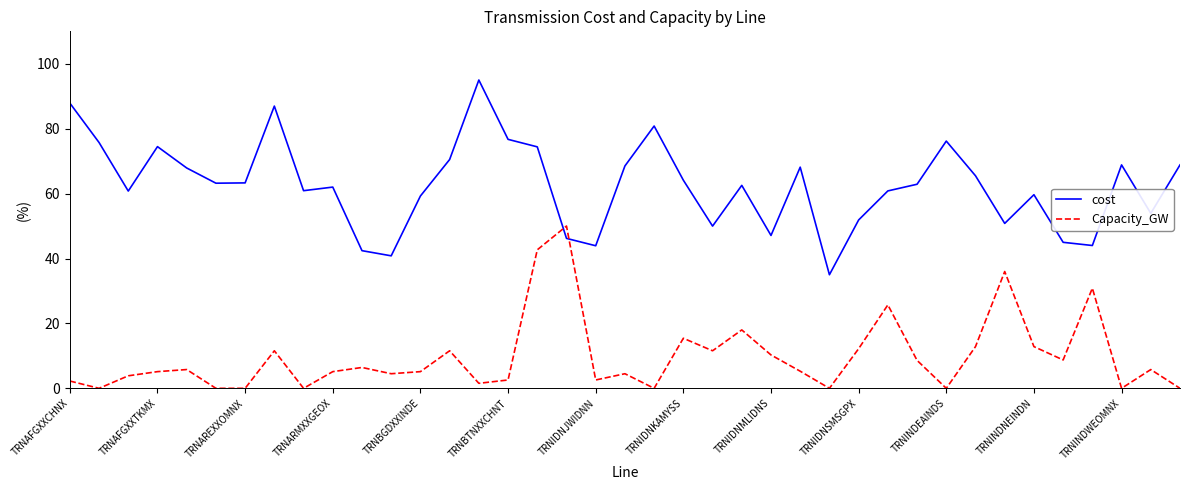

Is this an area chart (filled region under the line)?

No